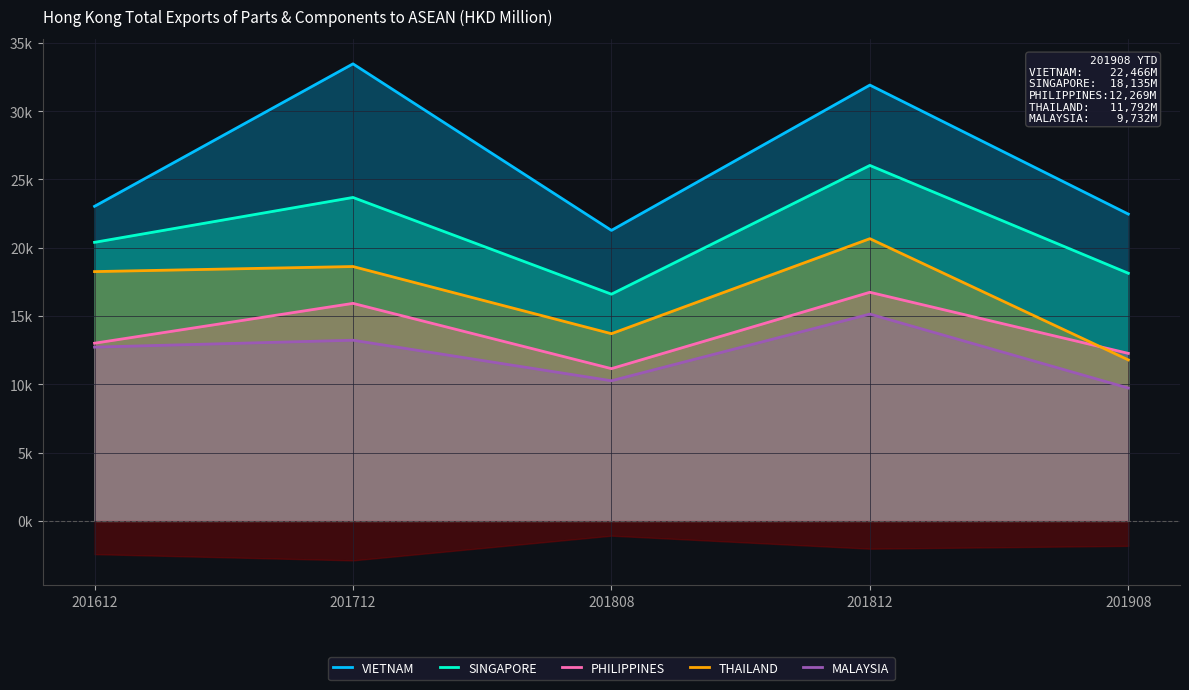

Rank the categories by MALAYSIA value from highest to lowest.

201812, 201712, 201612, 201808, 201908